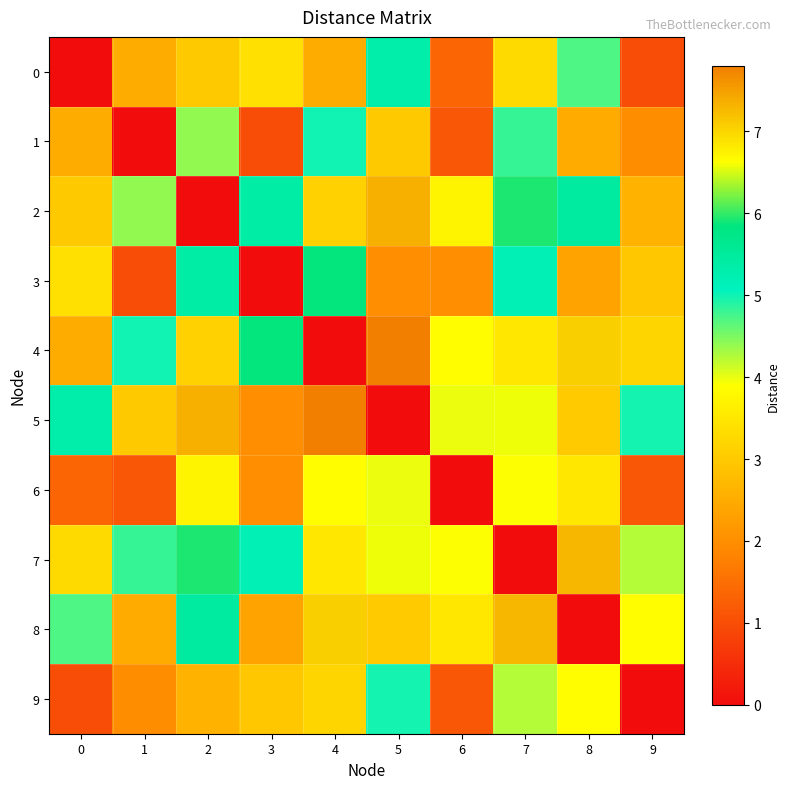

Count the number of categories in the chart.

10